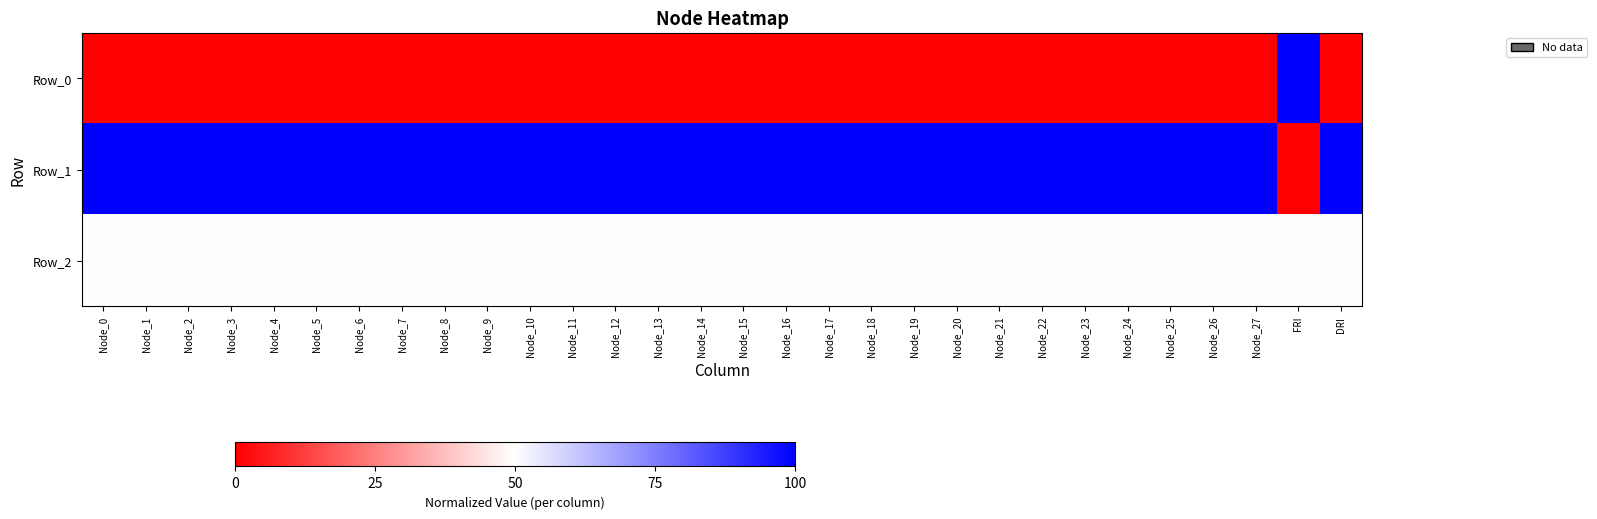

Reading left to right, what are all the values shown in this chart?

Row_0: Node_0=0.0	Node_1=0.0	Node_2=0.0	Node_3=0.0	Node_4=0.0	Node_5=0.0	Node_6=0.0	Node_7=0.0	Node_8=0.0	Node_9=0.0	Node_10=0.0	Node_11=0.0	Node_12=0.0	Node_13=0.0	Node_14=0.0	Node_15=0.0	Node_16=0.0	Node_17=0.0	Node_18=0.0	Node_19=0.0	Node_20=0.0	Node_21=0.0	Node_22=0.0	Node_23=0.0	Node_24=0.0	Node_25=0.0	Node_26=0.0	Node_27=0.0	FRI=1.0	DRI=0.0
Row_1: Node_0=1.0	Node_1=1.0	Node_2=1.0	Node_3=1.0	Node_4=1.0	Node_5=1.0	Node_6=1.0	Node_7=1.0	Node_8=1.0	Node_9=1.0	Node_10=1.0	Node_11=1.0	Node_12=1.0	Node_13=1.0	Node_14=1.0	Node_15=1.0	Node_16=1.0	Node_17=1.0	Node_18=1.0	Node_19=1.0	Node_20=1.0	Node_21=1.0	Node_22=1.0	Node_23=1.0	Node_24=1.0	Node_25=1.0	Node_26=1.0	Node_27=1.0	FRI=0.0	DRI=1.0
Row_2: Node_0=0.5	Node_1=0.5	Node_2=0.5	Node_3=0.5	Node_4=0.5	Node_5=0.5	Node_6=0.5	Node_7=0.5	Node_8=0.5	Node_9=0.5	Node_10=0.5	Node_11=0.5	Node_12=0.5	Node_13=0.5	Node_14=0.5	Node_15=0.5	Node_16=0.5	Node_17=0.5	Node_18=0.5	Node_19=0.5	Node_20=0.5	Node_21=0.5	Node_22=0.5	Node_23=0.5	Node_24=0.5	Node_25=0.5	Node_26=0.5	Node_27=0.5	FRI=0.5	DRI=0.5